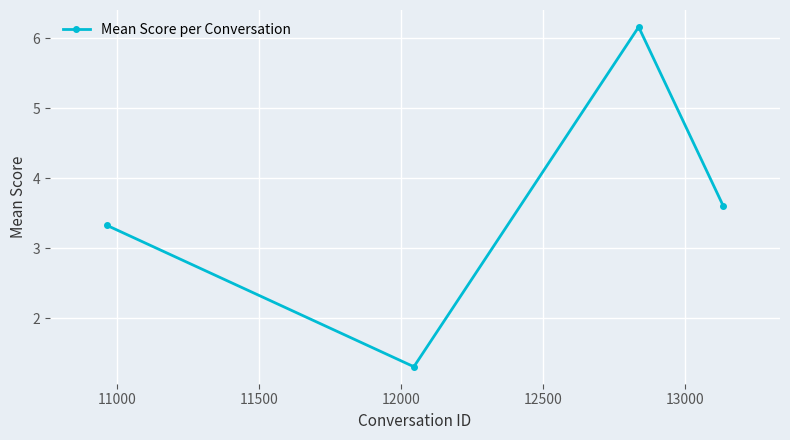

True or false: there are more than 1 points higher than both neighbors.

False